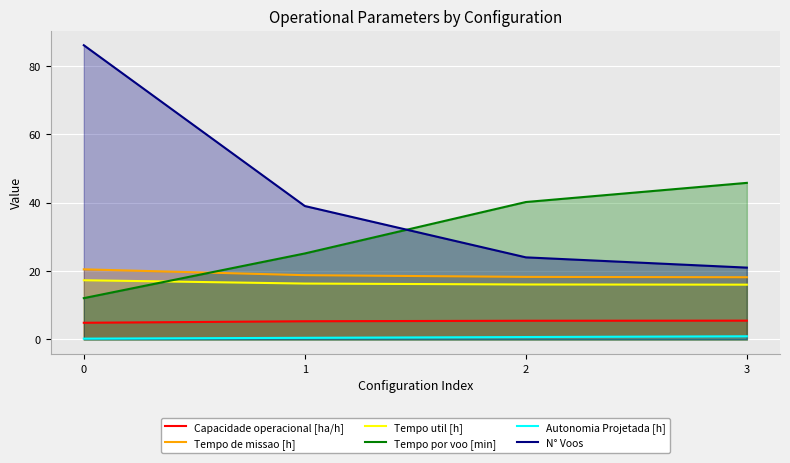

What is the difference between the second highest and second lowest values in the N° Voos series?

15.0